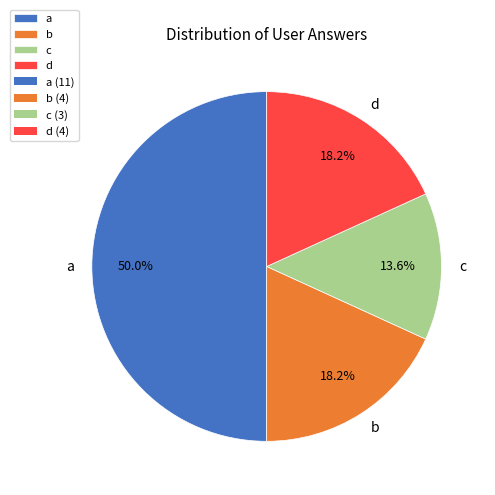

Is it true that b is 9% of the pie?

False